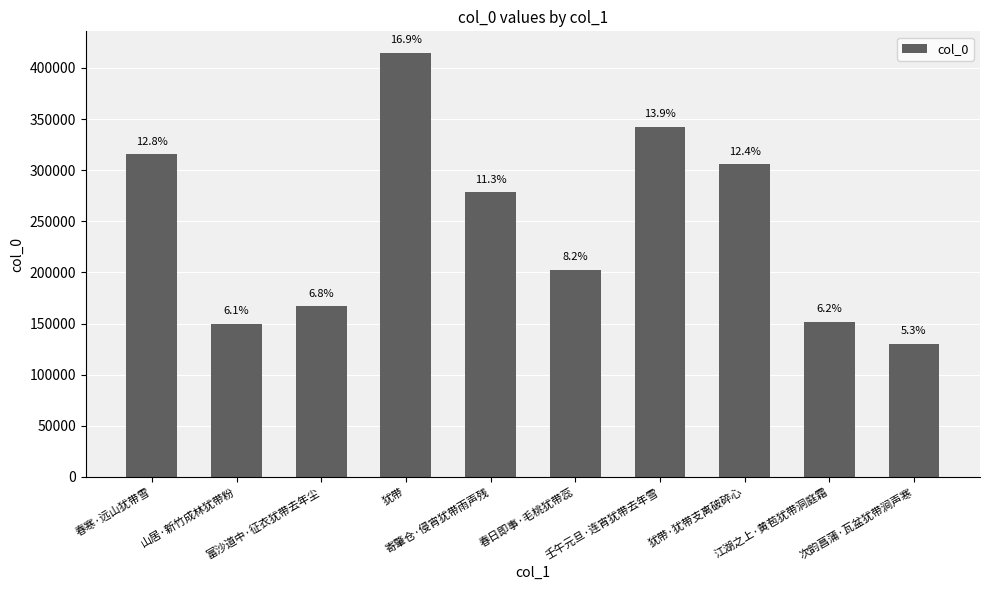

What is the difference between the maximum and minimum values?

284824